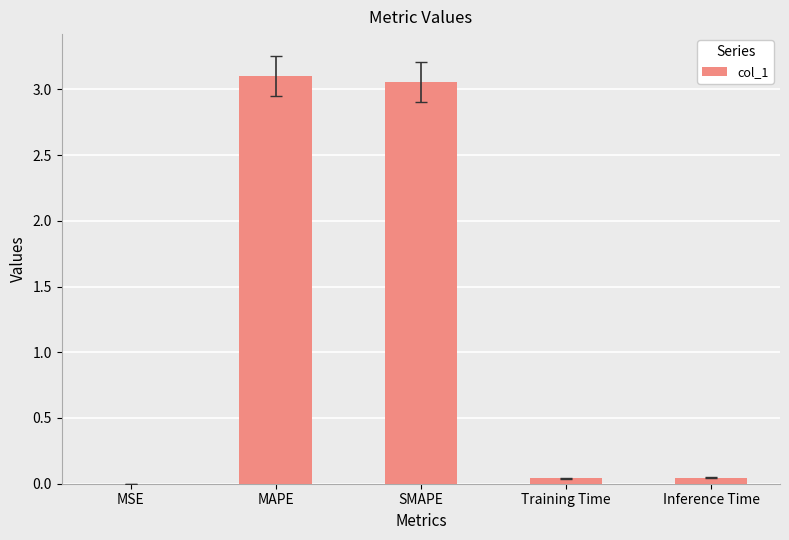

Is it true that the value at SMAPE is 5.0?

False